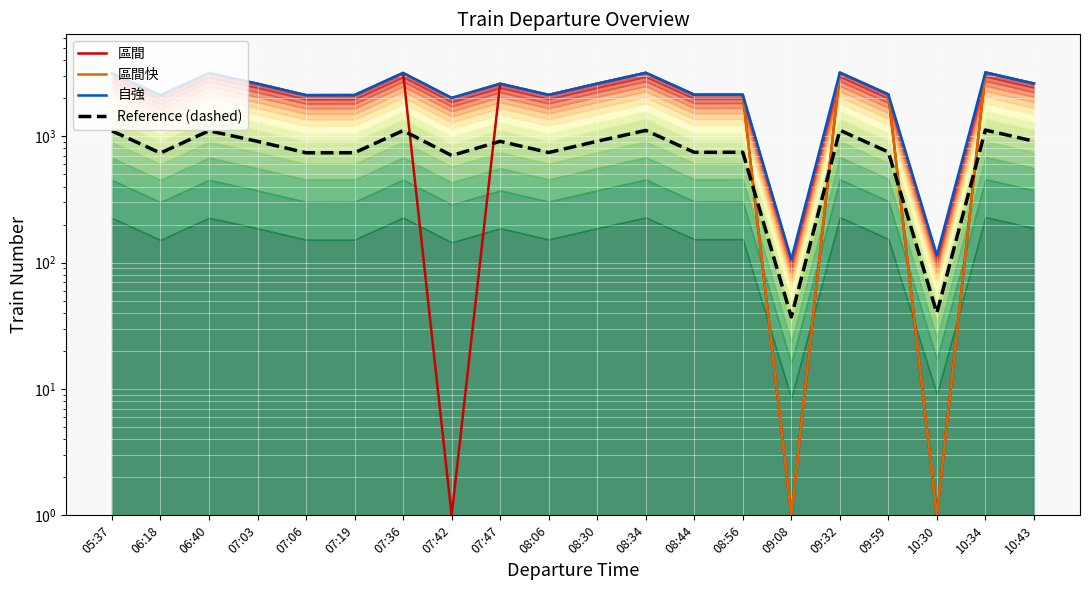

The value of Reference (dashed) at 06:18 is 736.4. True or false?

True